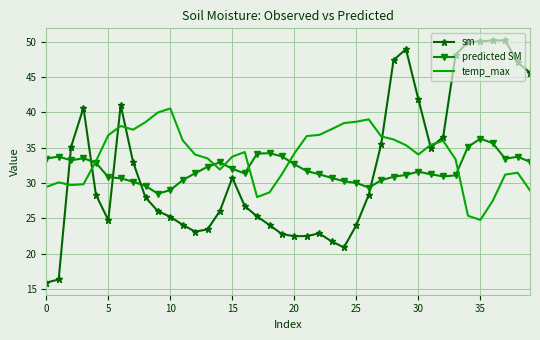

Rank the series by their average value, from highest to lowest.

temp_max, sm, predicted SM